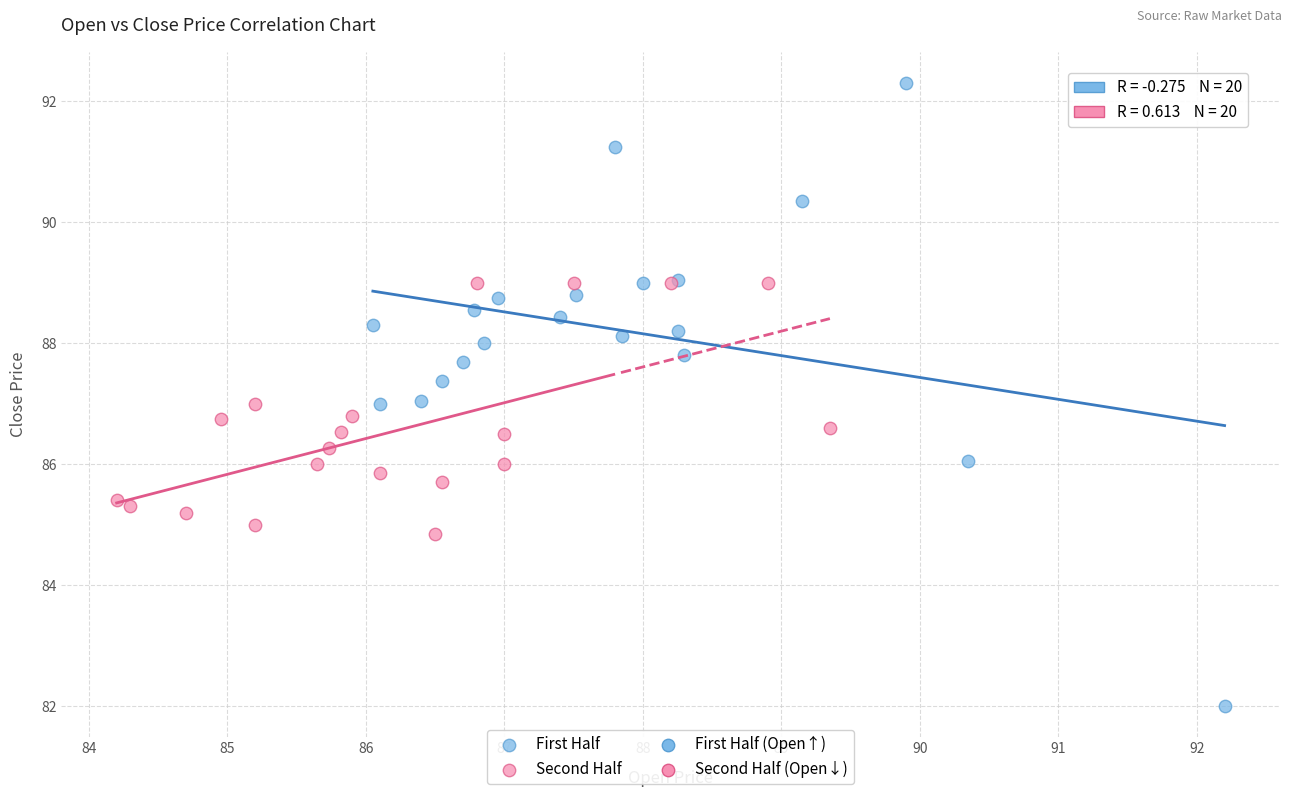

Which series has the widest spread of Y values?

First Half